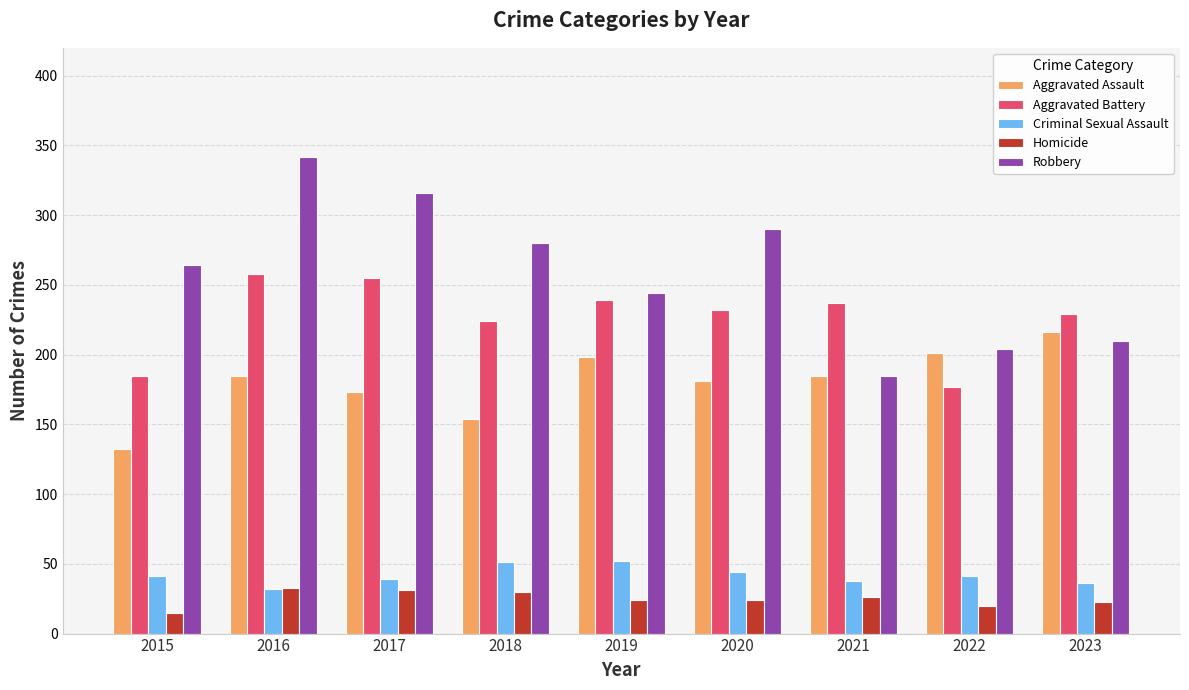

How many values in the Aggravated Battery series are below 232?

4